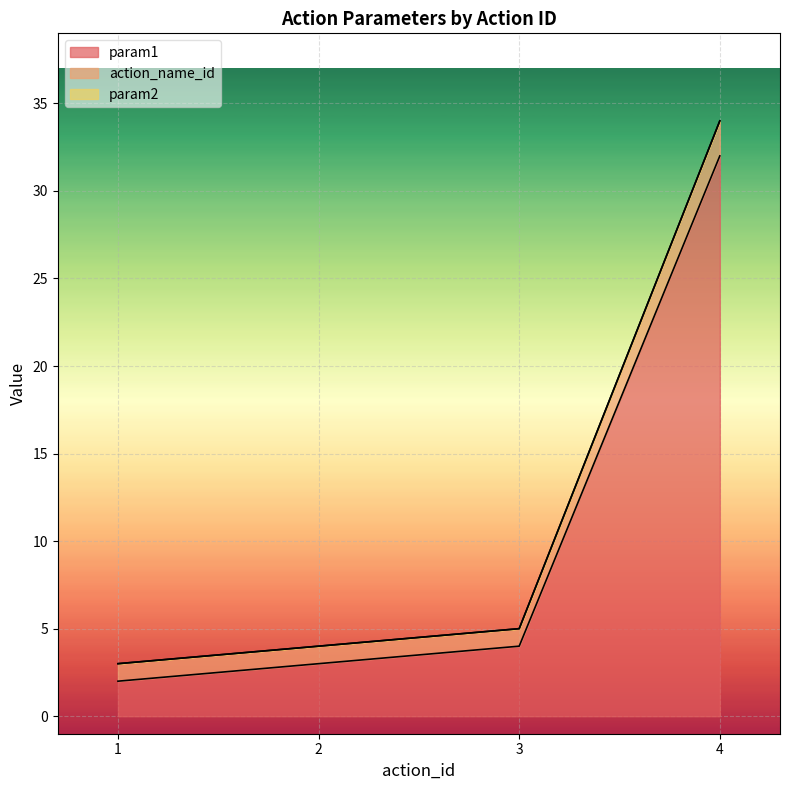

At which label does action_name_id first exceed 5?

4